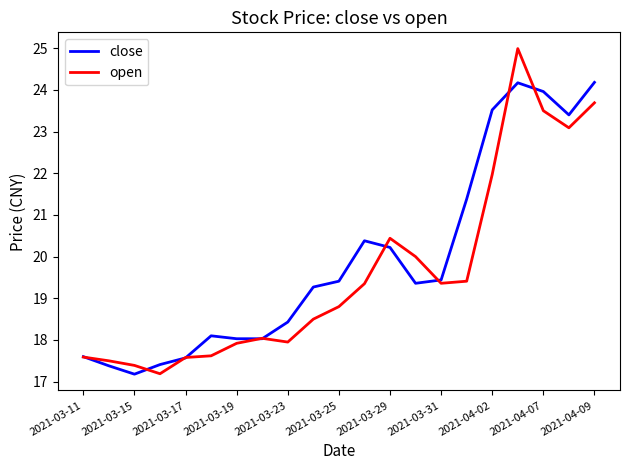

Which series has the widest spread of values?

open